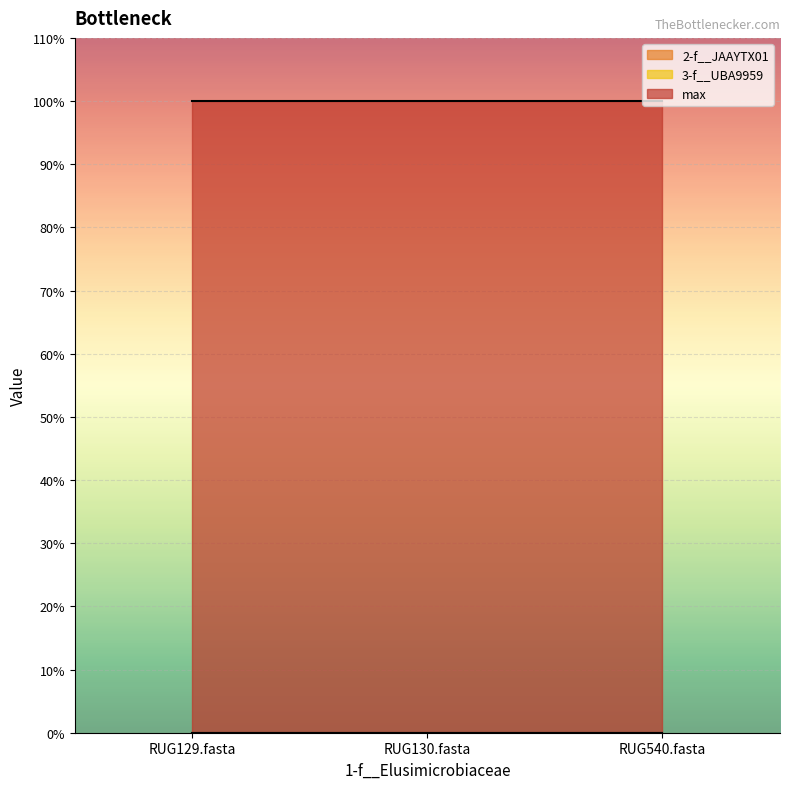

Which series changed the most between RUG129.fasta and RUG540.fasta?

2-f__JAAYTX01